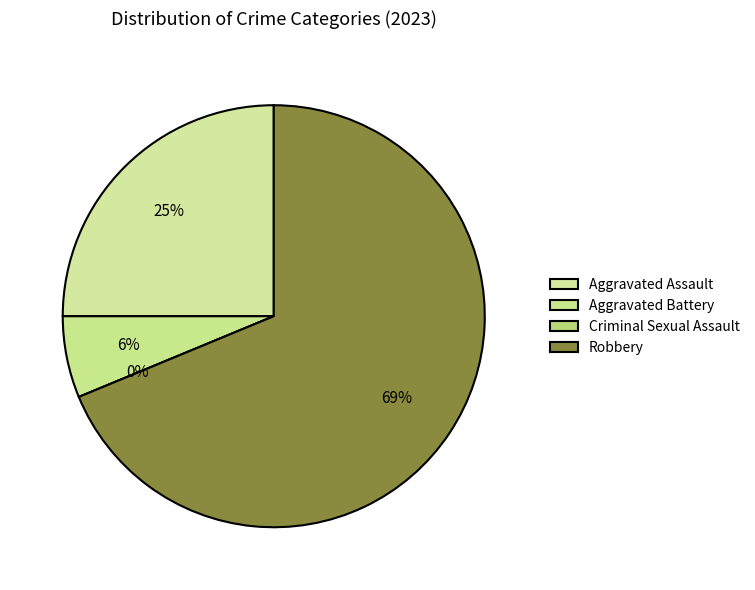

Do Robbery and Criminal Sexual Assault together represent more than half of the pie?

Yes